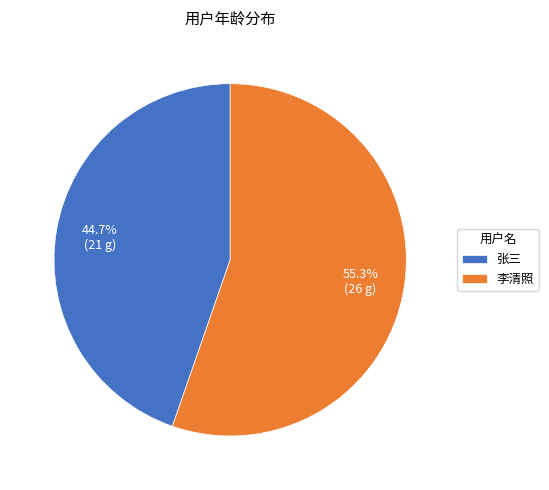

Which has a higher value, 张三 or 李清照?

李清照